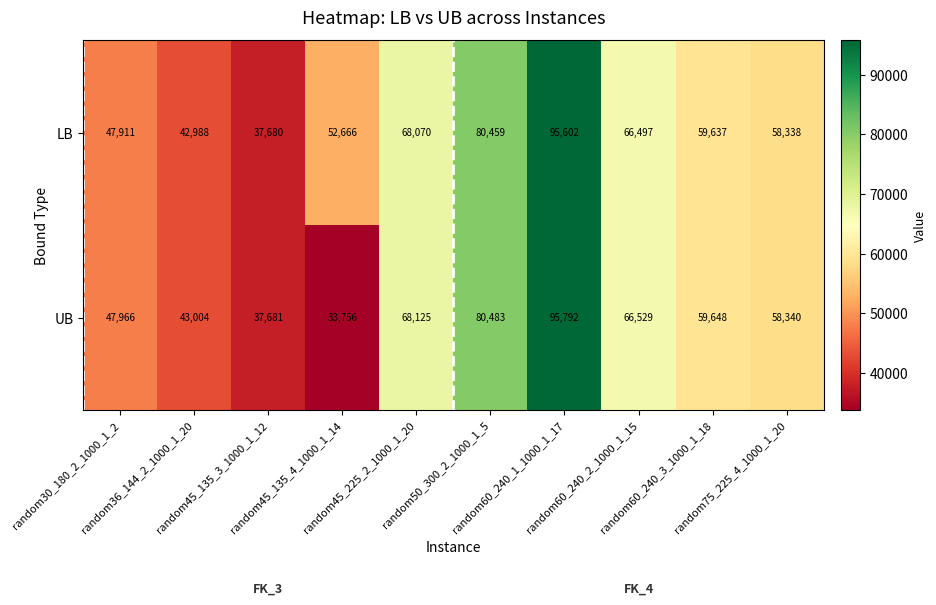

Which series has the largest range (max minus min)?

UB